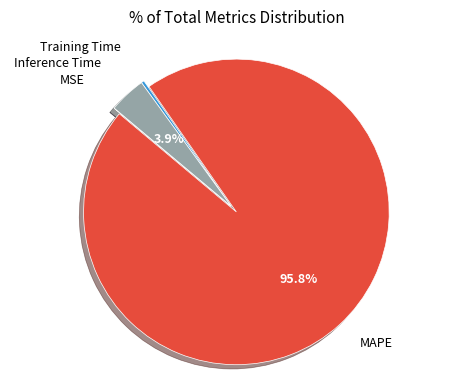

Is there a majority slice in this chart?

Yes